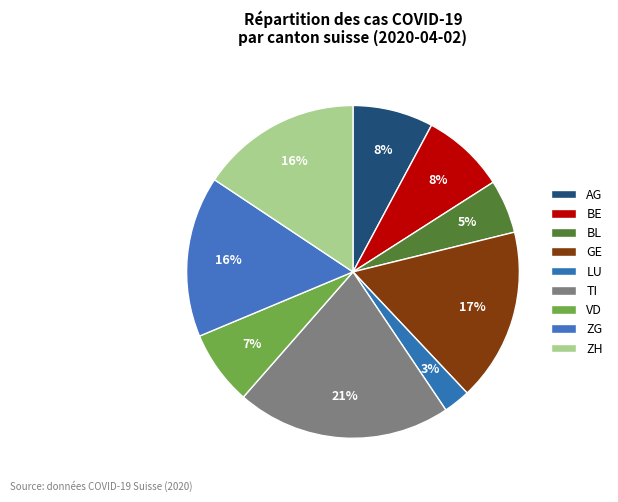

Do BL and LU together represent more than half of the pie?

No